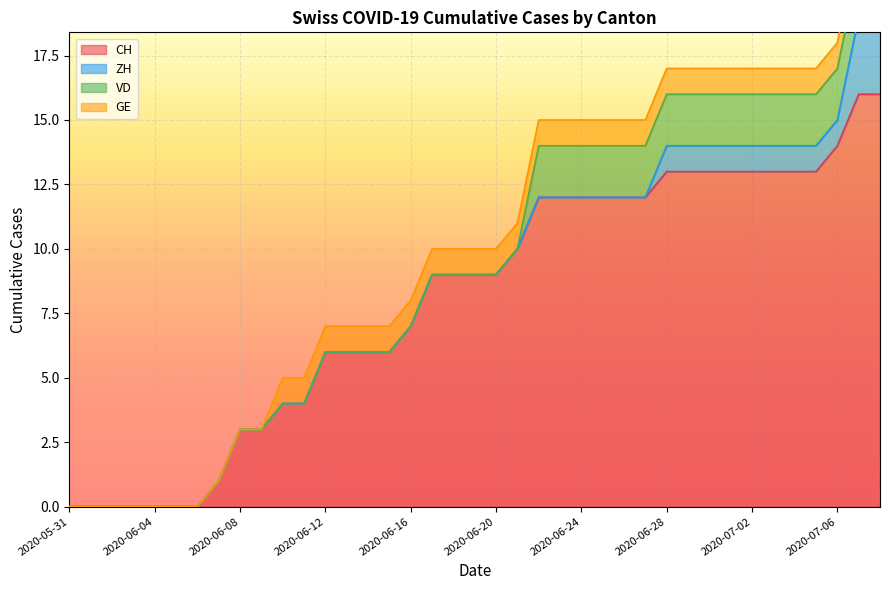

How many data points in GE are less than 1?

10